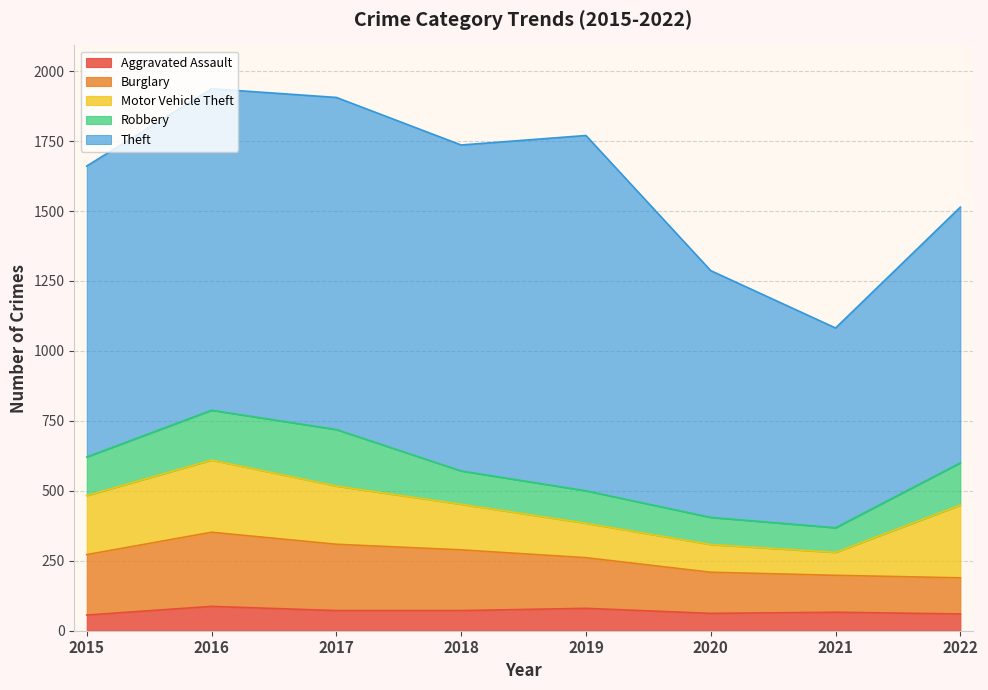

At 2018, list the series in order from largest to smallest.

Theft, Burglary, Motor Vehicle Theft, Robbery, Aggravated Assault